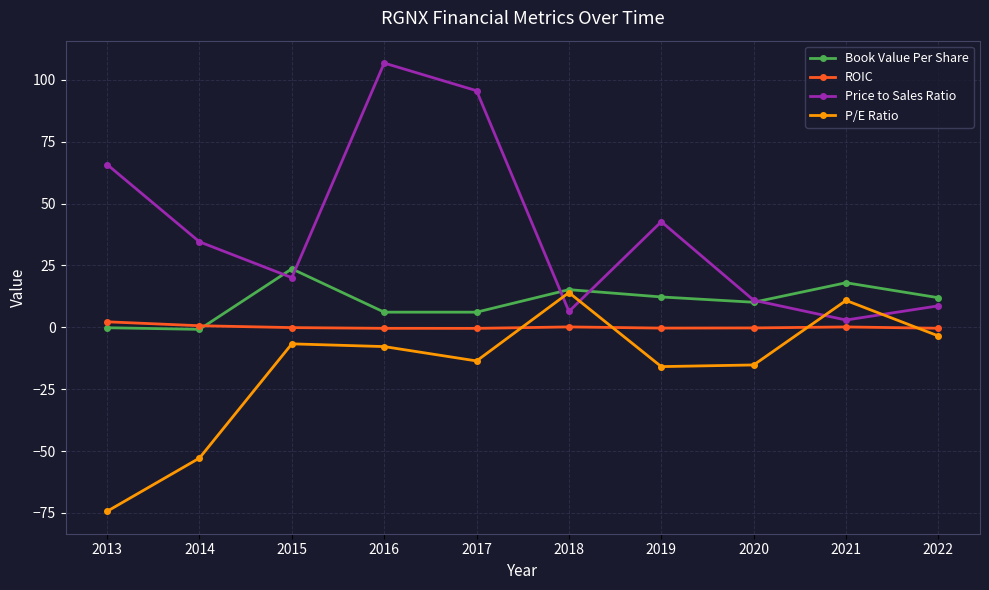

At which label does Book Value Per Share first exceed 11?

2015